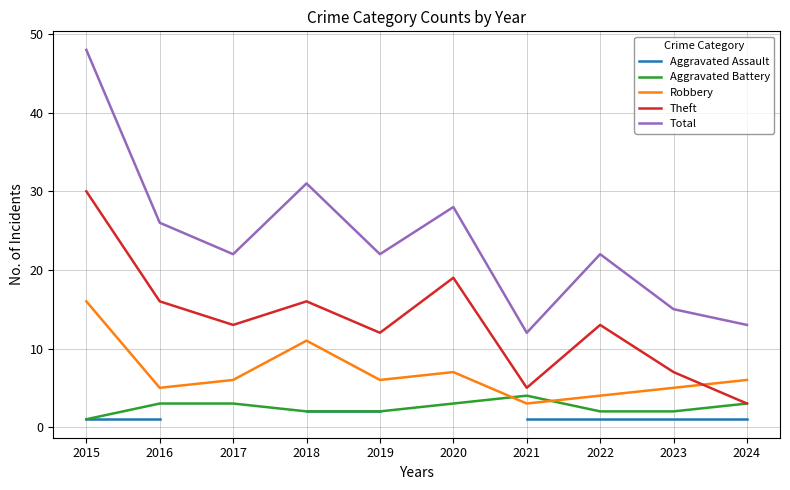

What is the total value across all series at 2021?

25.0